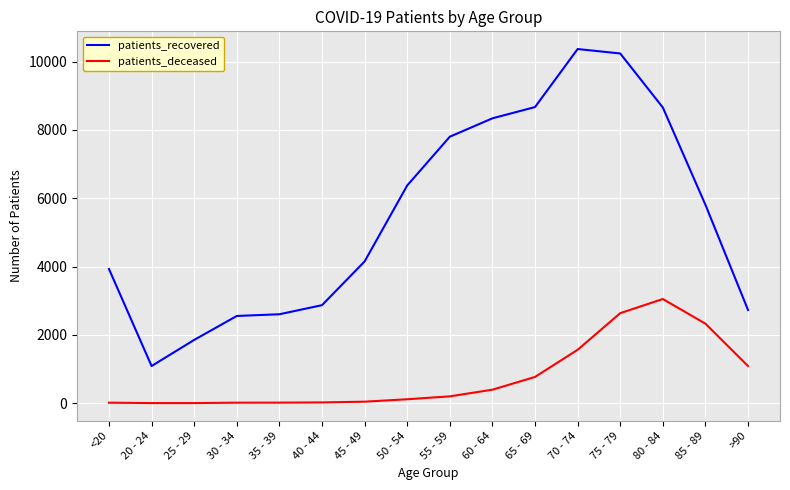

What is the difference between the maximum and minimum values in the patients_recovered series?

9282